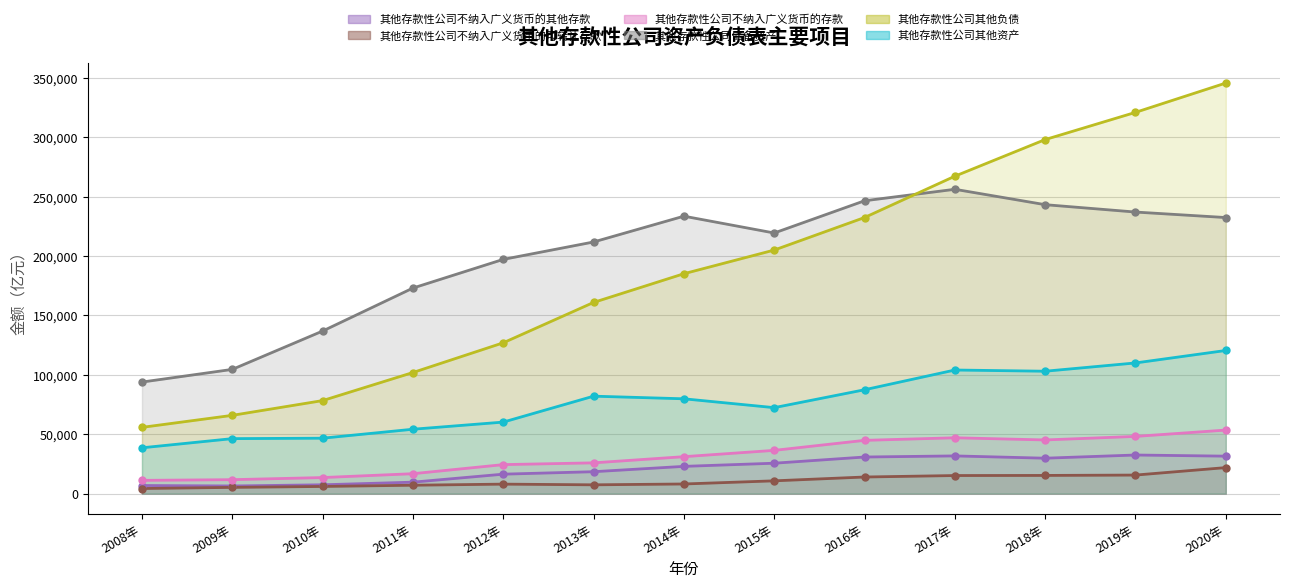

What position from the right is 2012年?

9